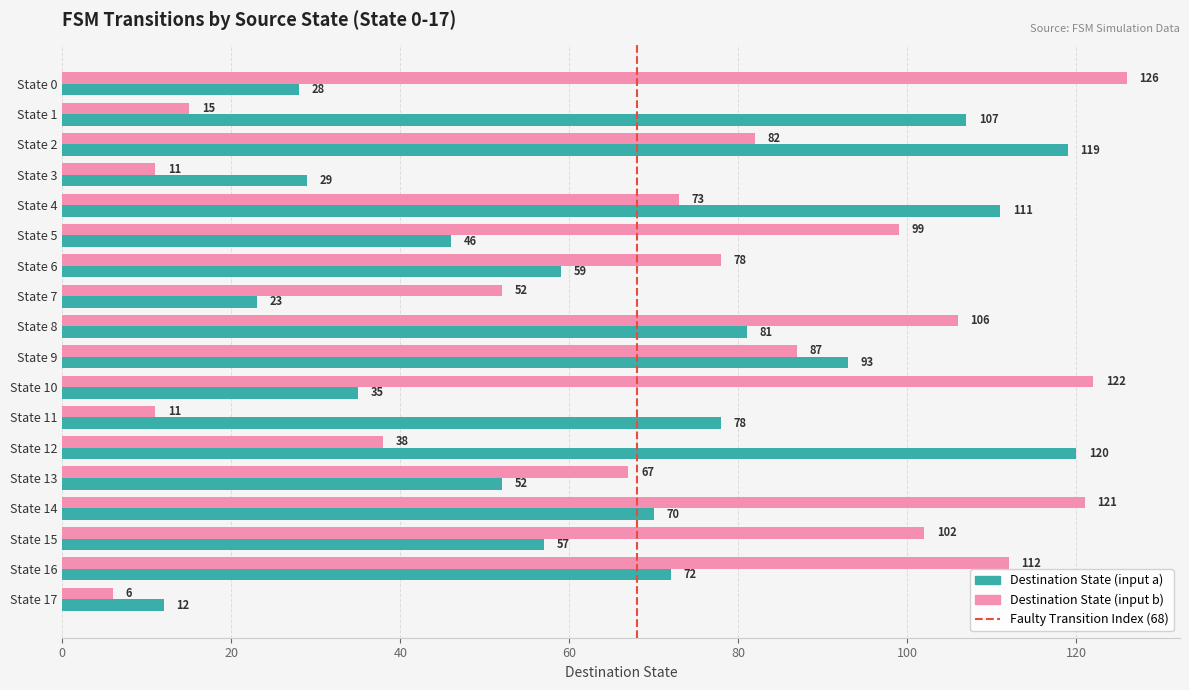

Is the value of Destination State (input a) at State 4 greater than the value of Destination State (input b) at State 7?

Yes